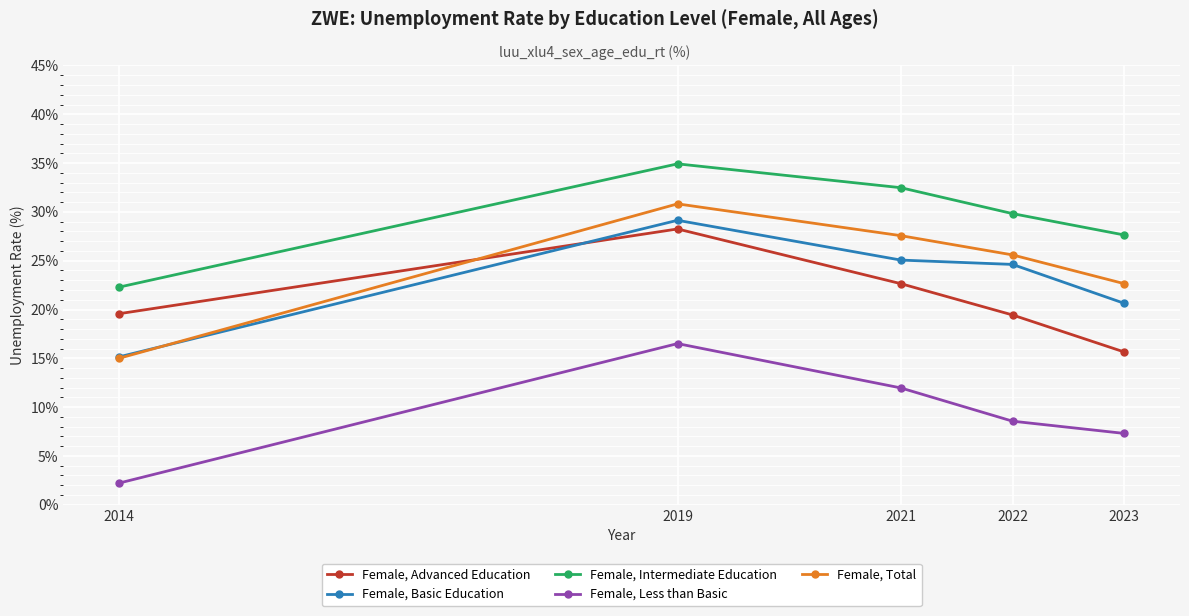

Where is Female, Total nearest to the value 22?

2023